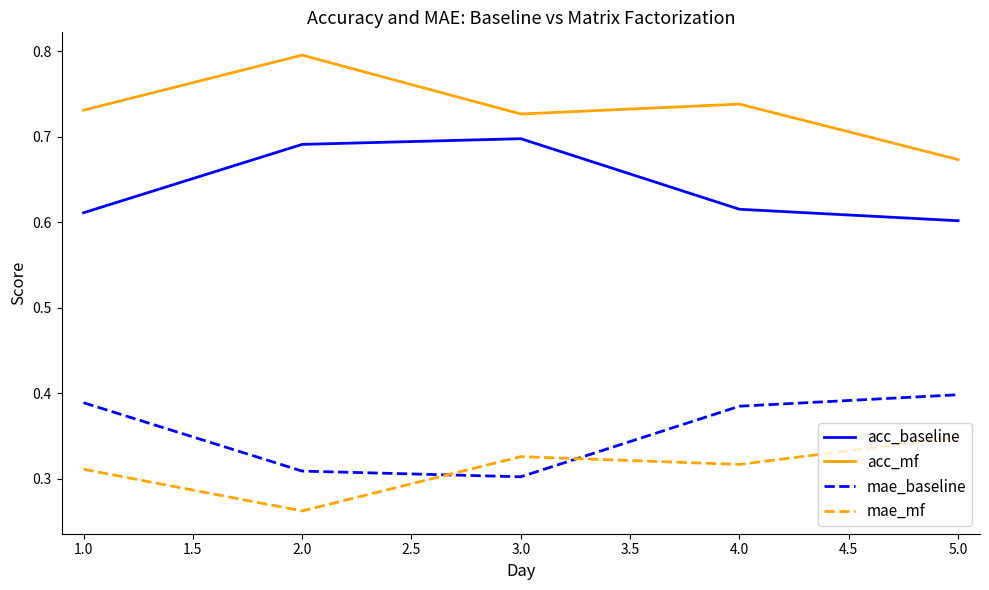

Which series has the largest total across all categories?

acc_mf